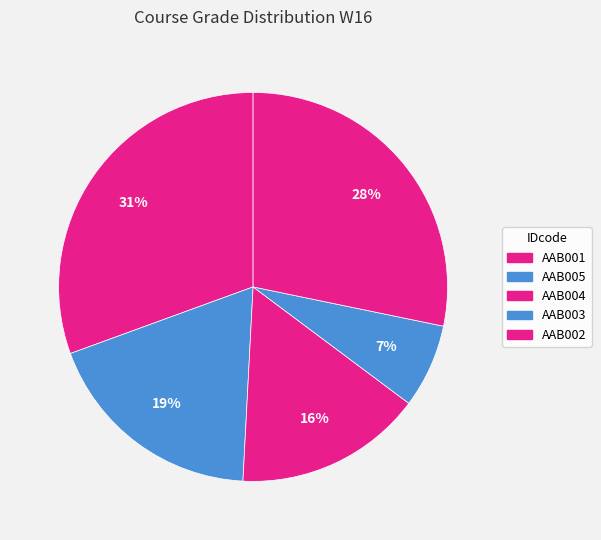

Does AAB002 represent more than half of the total?

No